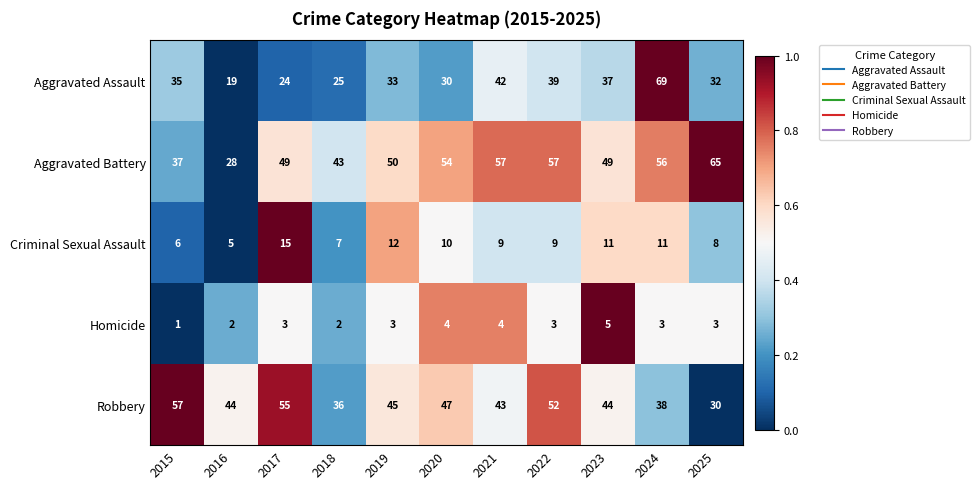

What is the approximate value of Robbery at 2025, to the nearest 5?

30